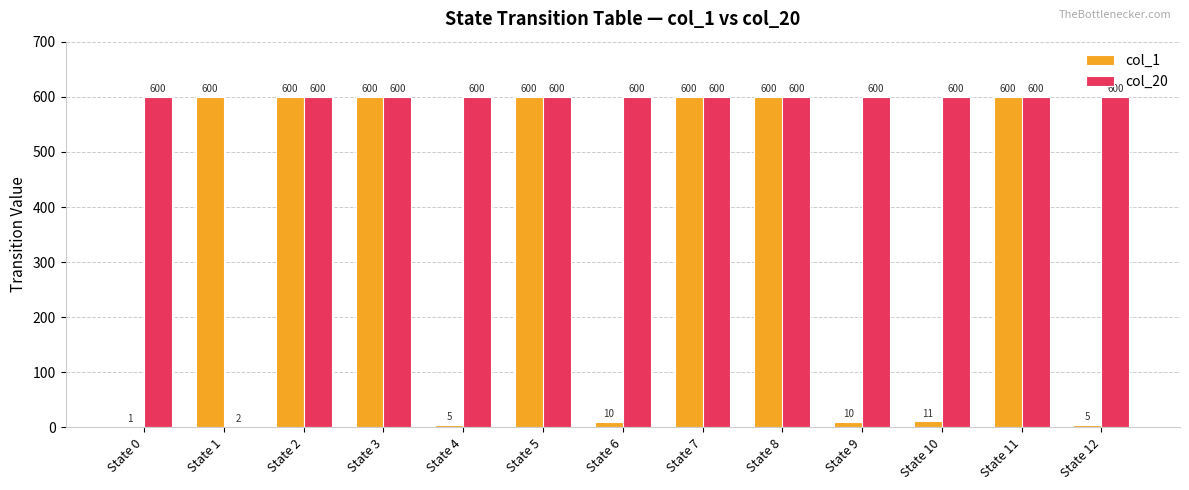

Which series has the widest spread of values?

col_1